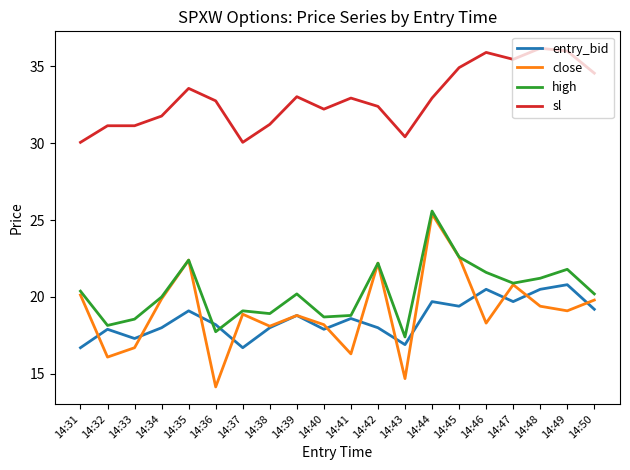

Which category has the highest value in the close series?

14:44